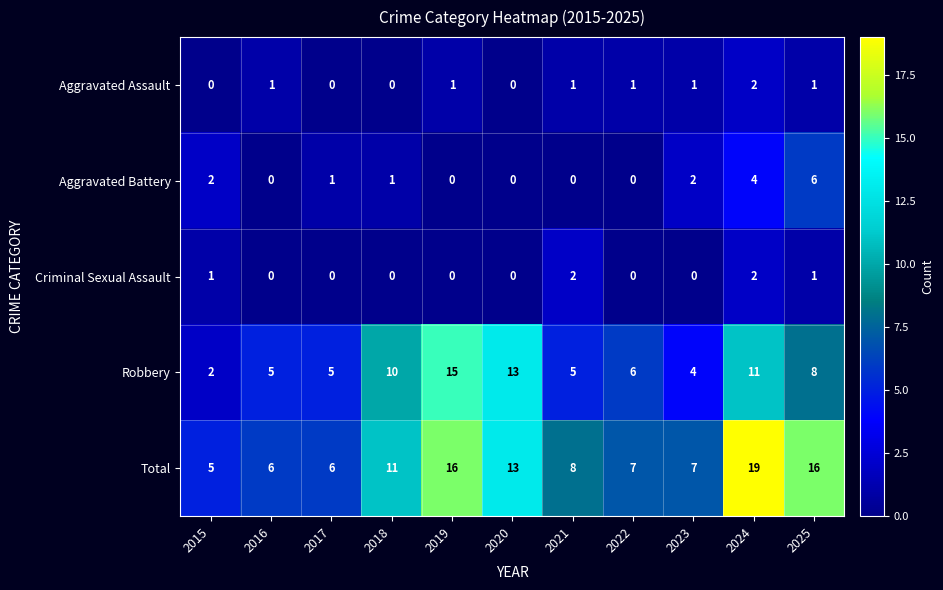

What is the sum of the Robbery values at 2025 and 2022?

14